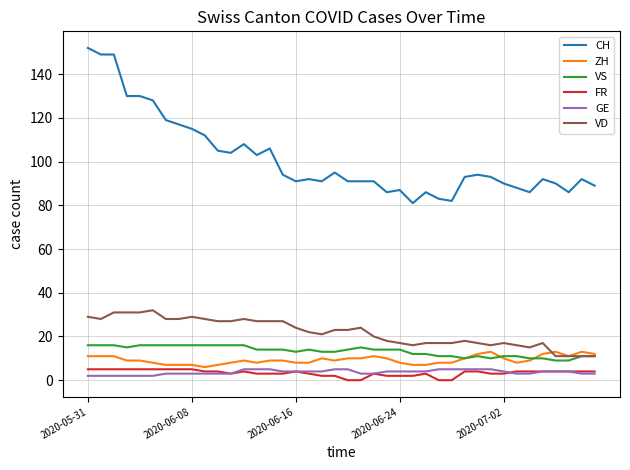

True or false: VS and CH cross at least once.

False